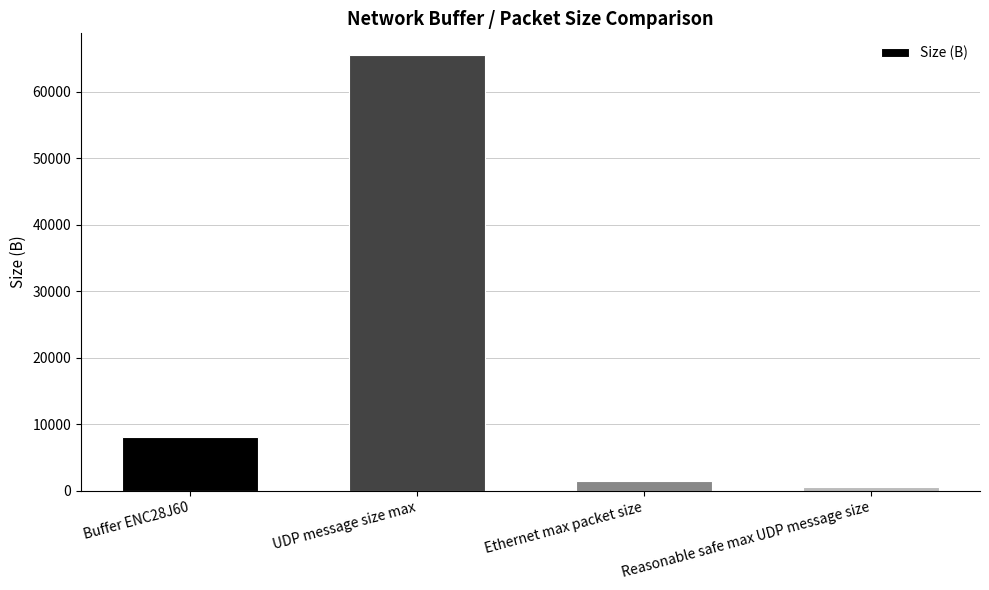

Which category has the highest value across all series?

UDP message size max